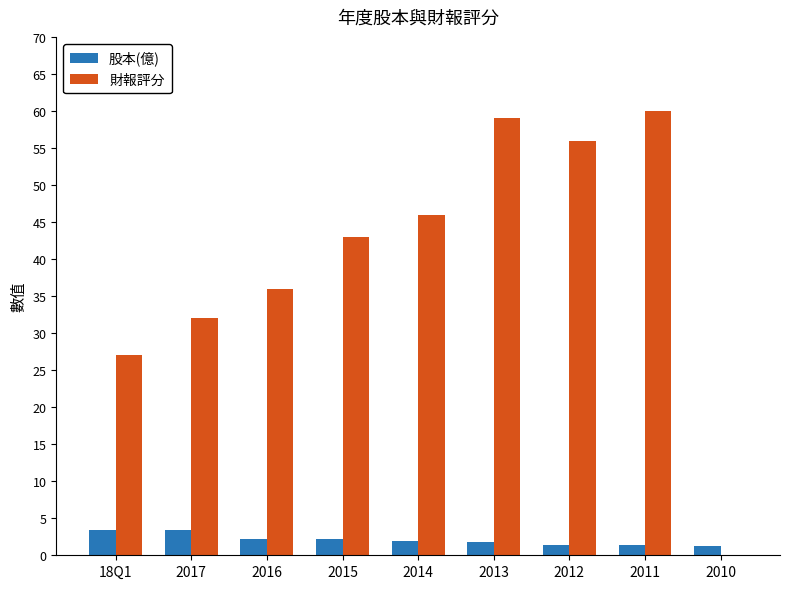

Count the number of categories in the chart.

9